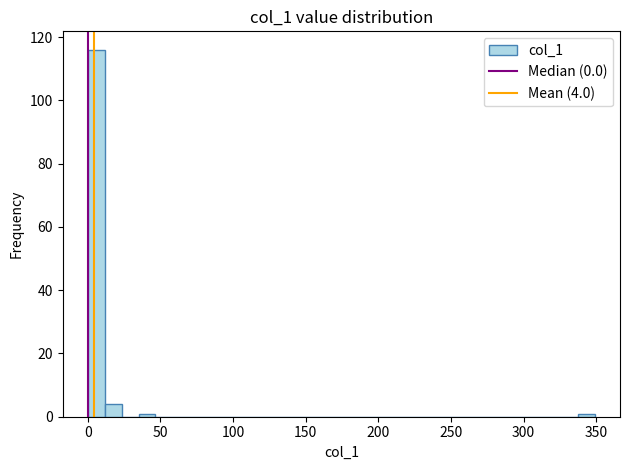

Around what value on the x-axis is the tallest bar? Give the approximate position of its centre, as read against the axis.

5